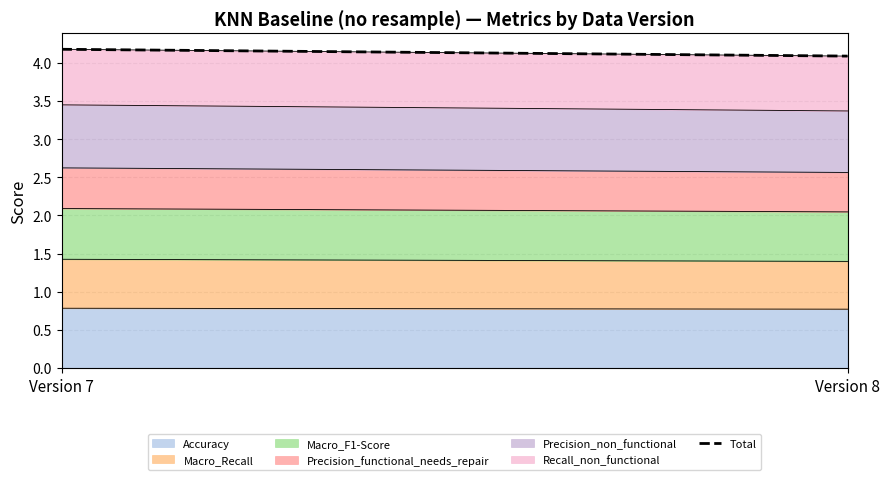

Where is the data nearest to the value 4?

Version 8